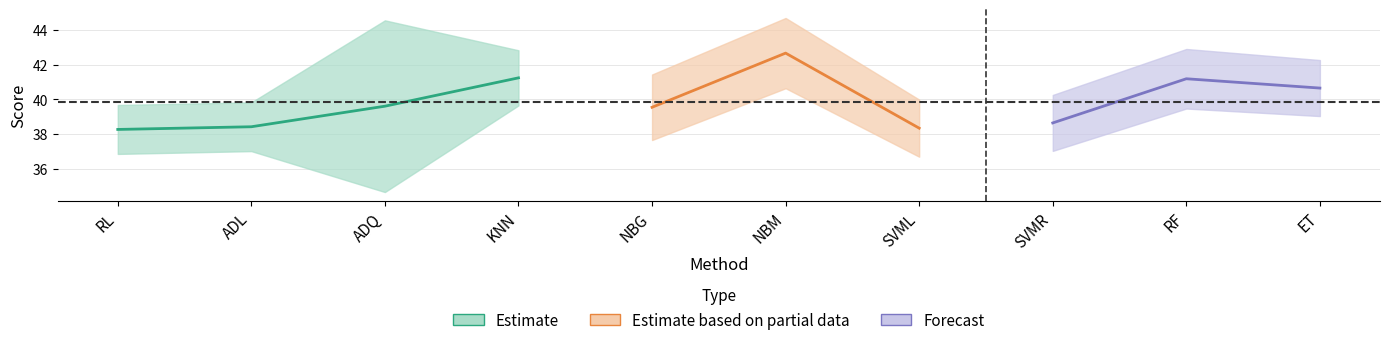

What is the difference between the std values at RF and KNN?

0.1